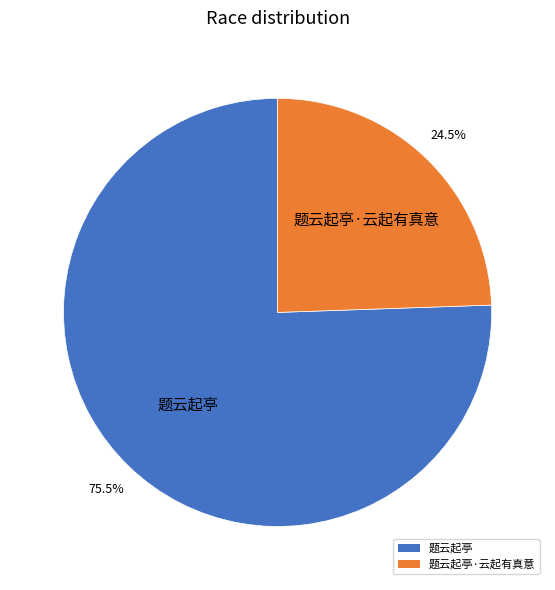

What is the smallest slice in the pie chart?

题云起亭·云起有真意